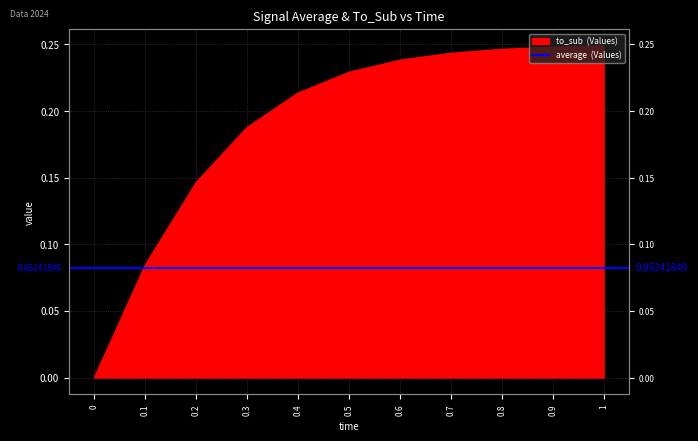

Reading left to right, list all the values displayed in this chart.

average: 0.0	0.0	0.1	0.1	0.1	0.1	0.1	0.1	0.1	0.1	0.1
to_sub: 0.0	0.1	0.1	0.2	0.2	0.2	0.2	0.2	0.2	0.2	0.2